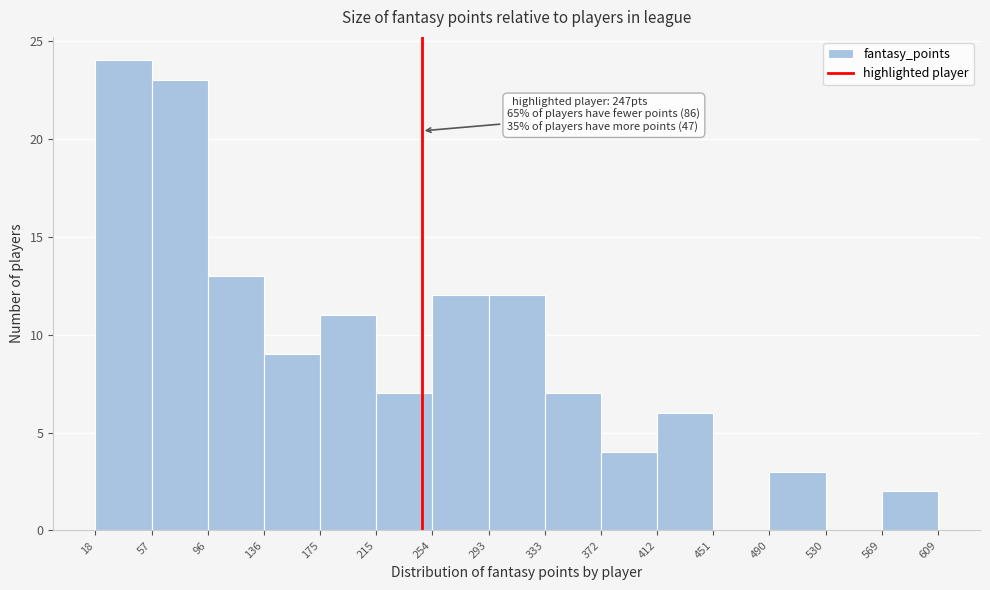

Over which range of the x-axis is the bar tallest?

18 to 57